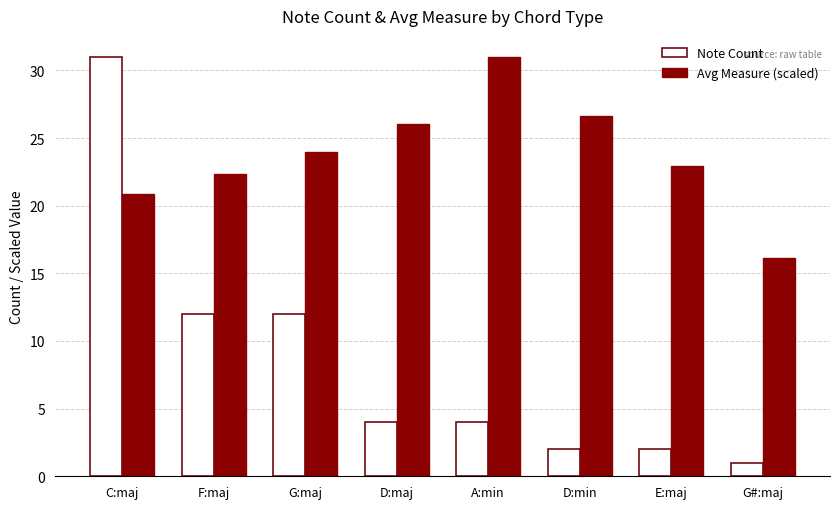

The value of Note Count at F:maj is 7.8. True or false?

False